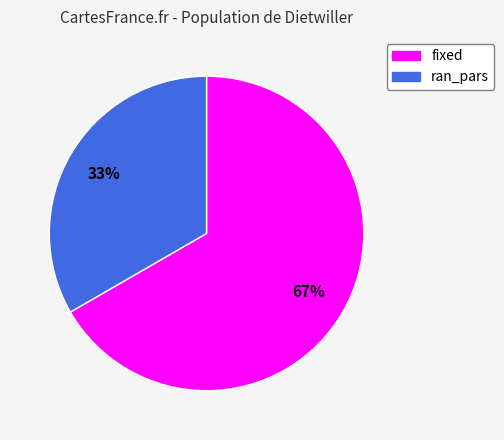

What is the smallest slice in the pie chart?

ran_pars